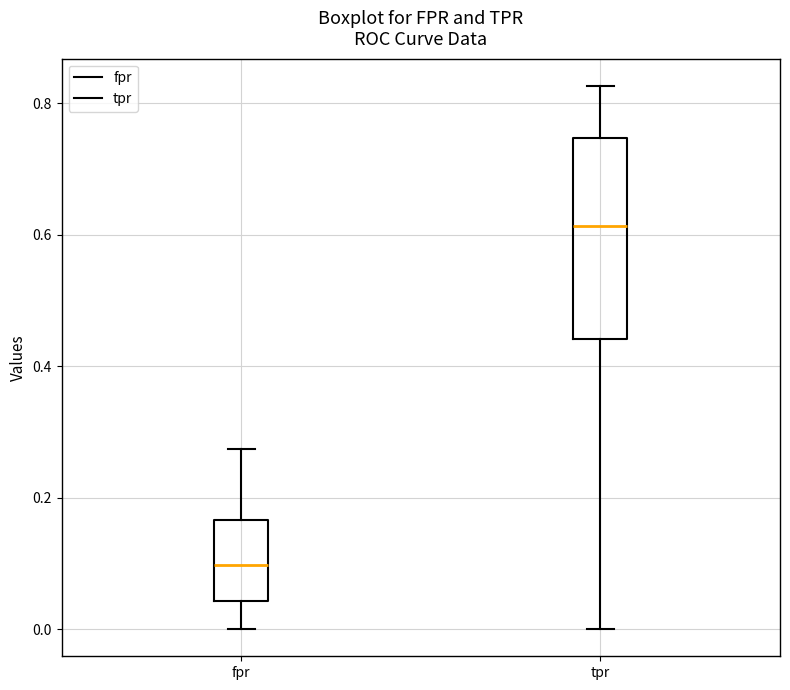

Comparing the boxes themselves (not the whiskers), which one is the tallest?

tpr